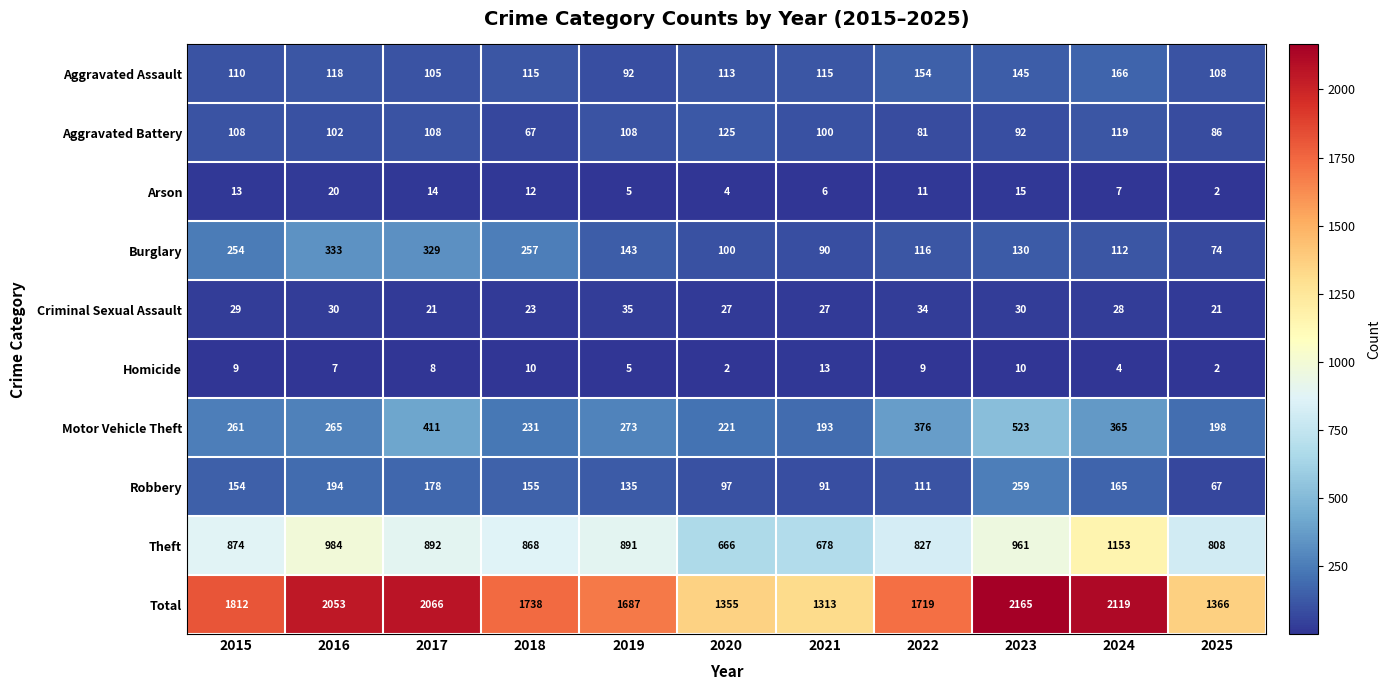

Rank the categories by Arson value from highest to lowest.

2016, 2023, 2017, 2015, 2018, 2022, 2024, 2021, 2019, 2020, 2025